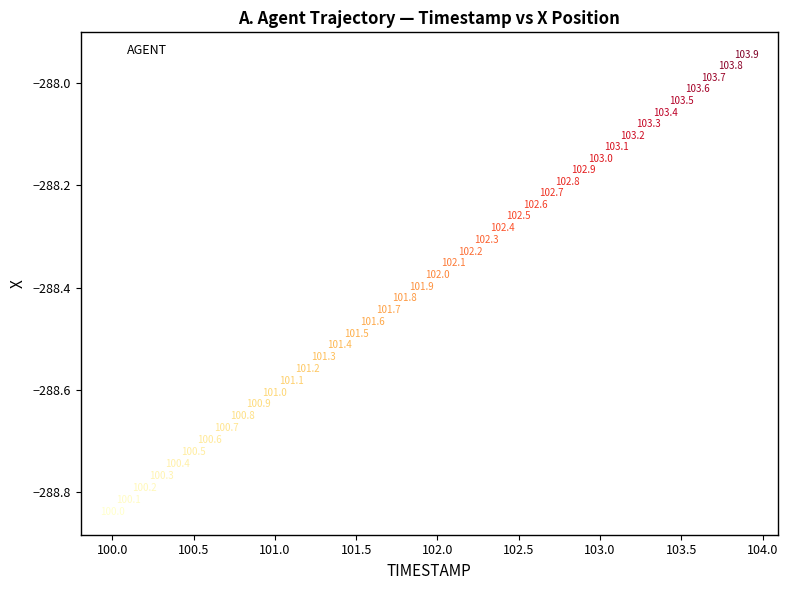

What is the range of Y values (max minus min)?

0.9